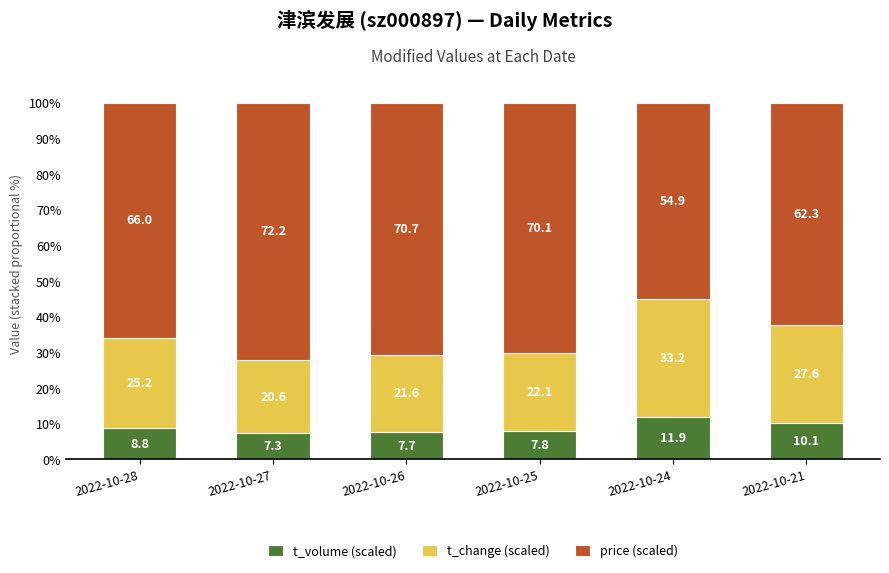

Rank the categories by t_volume (scaled) value from highest to lowest.

2022-10-24, 2022-10-21, 2022-10-28, 2022-10-25, 2022-10-26, 2022-10-27